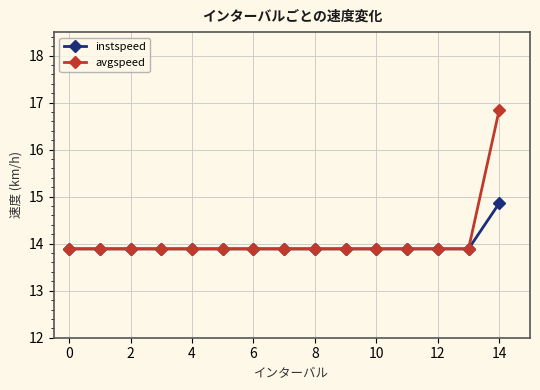

Which series has the widest spread of values?

avgspeed